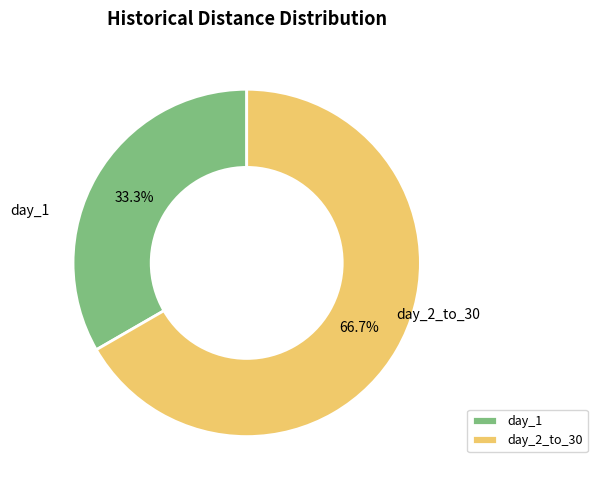

Which has a higher value, day_2_to_30 or day_1?

day_2_to_30